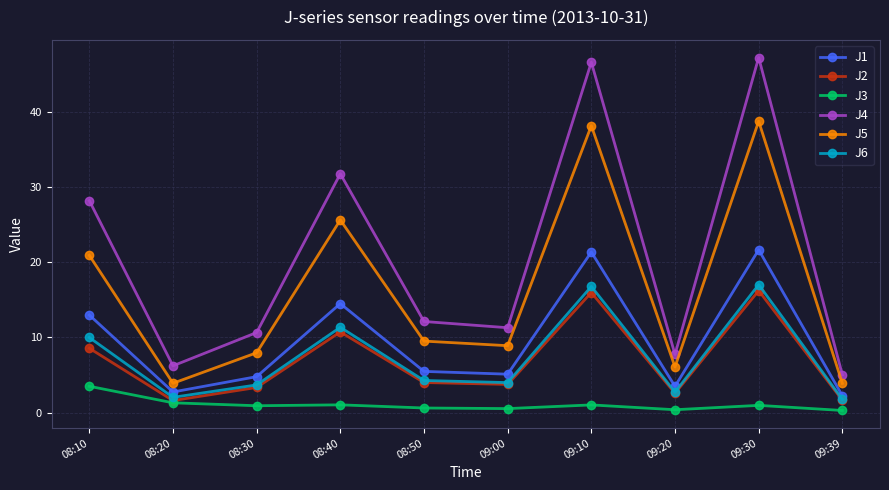

Rank the series by their maximum value, from highest to lowest.

J4, J5, J1, J6, J2, J3